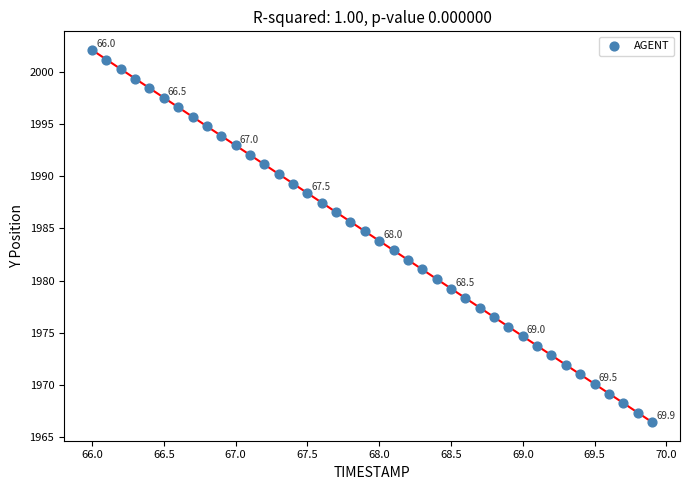

What is the range of X values (max minus min)?

3.9